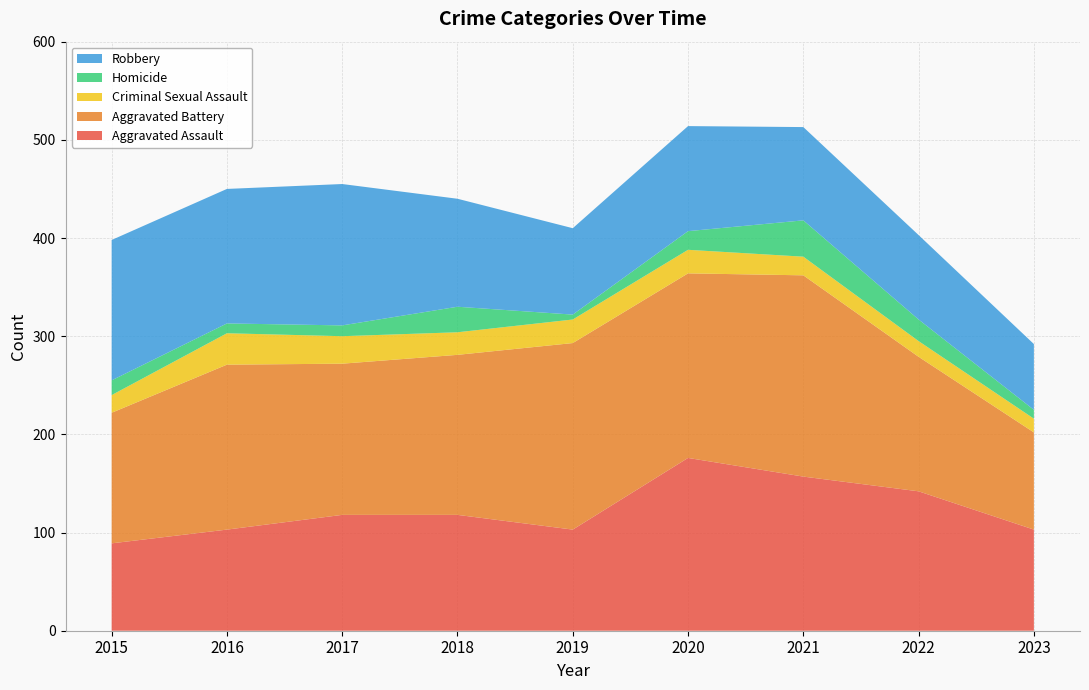

Reading left to right, extract all data points from this chart.

Aggravated Assault: 2015=89	2016=103	2017=118	2018=118	2019=103	2020=176	2021=157	2022=142	2023=103
Aggravated Battery: 2015=133	2016=168	2017=154	2018=163	2019=190	2020=188	2021=205	2022=137	2023=99
Criminal Sexual Assault: 2015=18	2016=32	2017=28	2018=23	2019=24	2020=24	2021=19	2022=16	2023=14
Homicide: 2015=15	2016=10	2017=11	2018=26	2019=5	2020=19	2021=37	2022=22	2023=9
Robbery: 2015=143	2016=137	2017=144	2018=110	2019=88	2020=107	2021=95	2022=86	2023=67